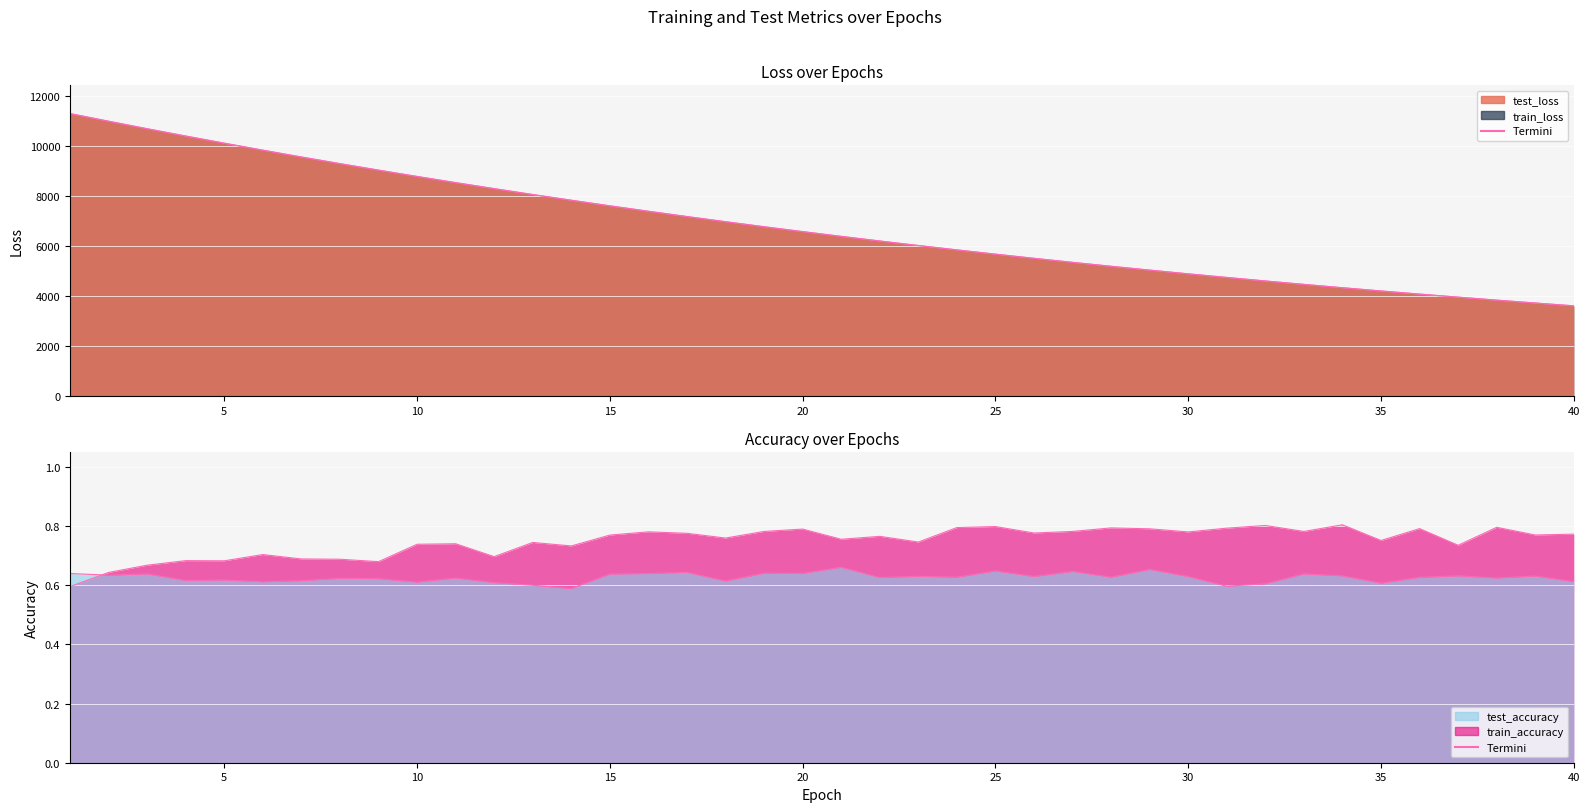

True or false: test_loss has more than 1 interior local peaks.

False